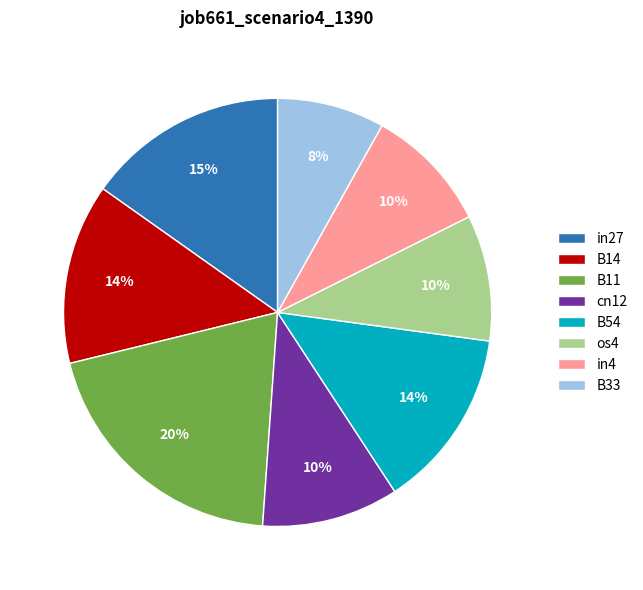

Which slice is the smallest?

B33